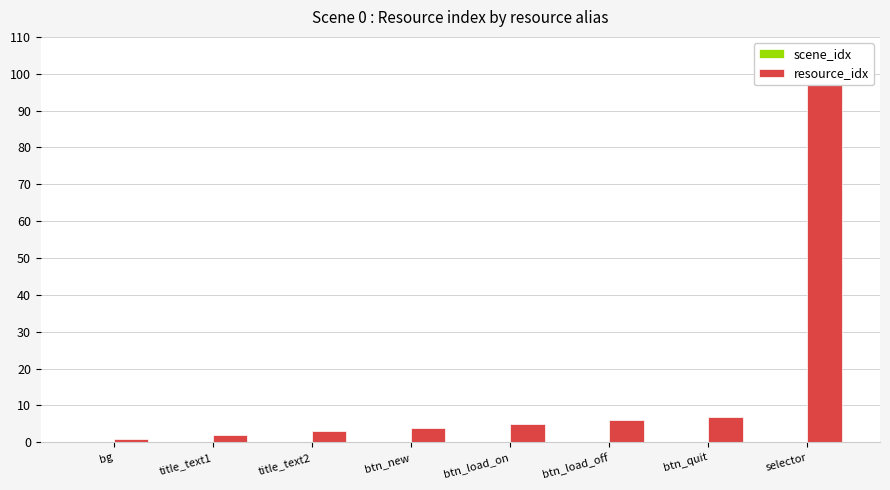

Rank the series at bg from lowest to highest value.

scene_idx, resource_idx